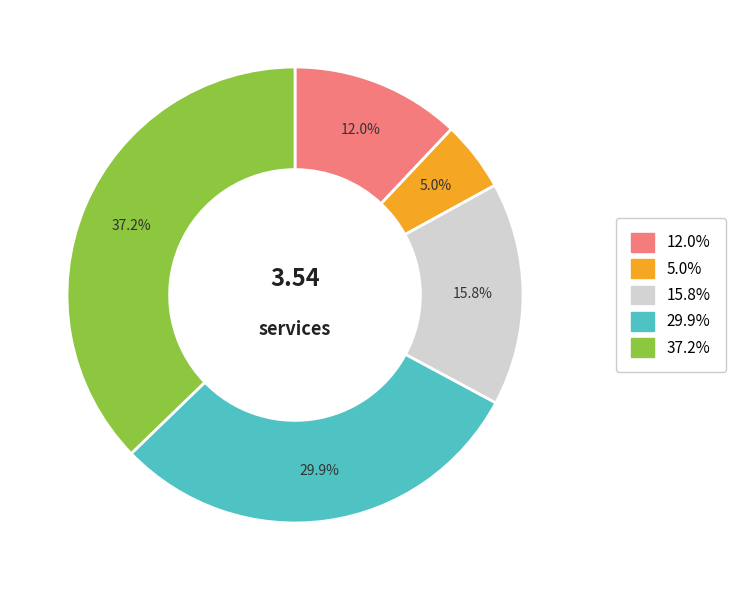

Is there any slice that represents more than half of the pie?

No